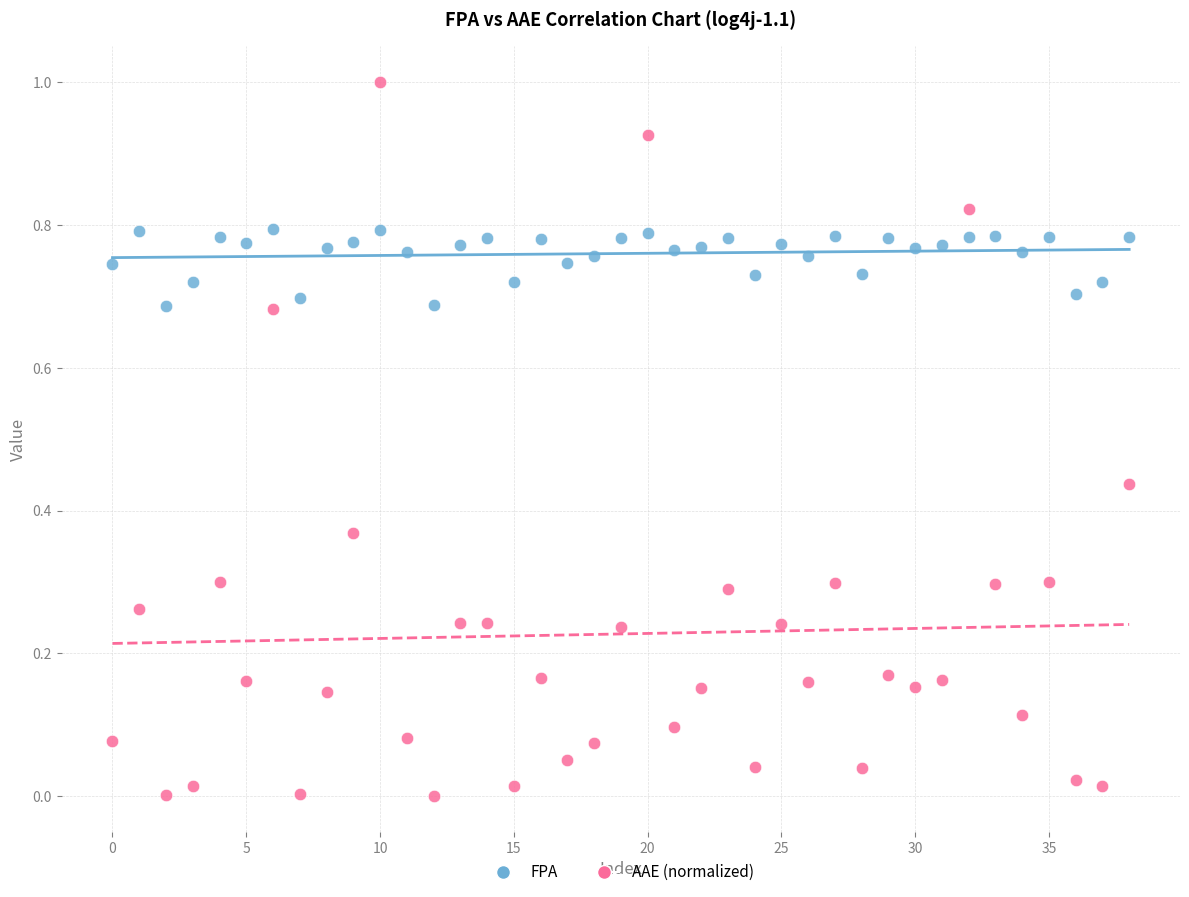

What are all the series names shown in the legend?

FPA, AAE (normalized)